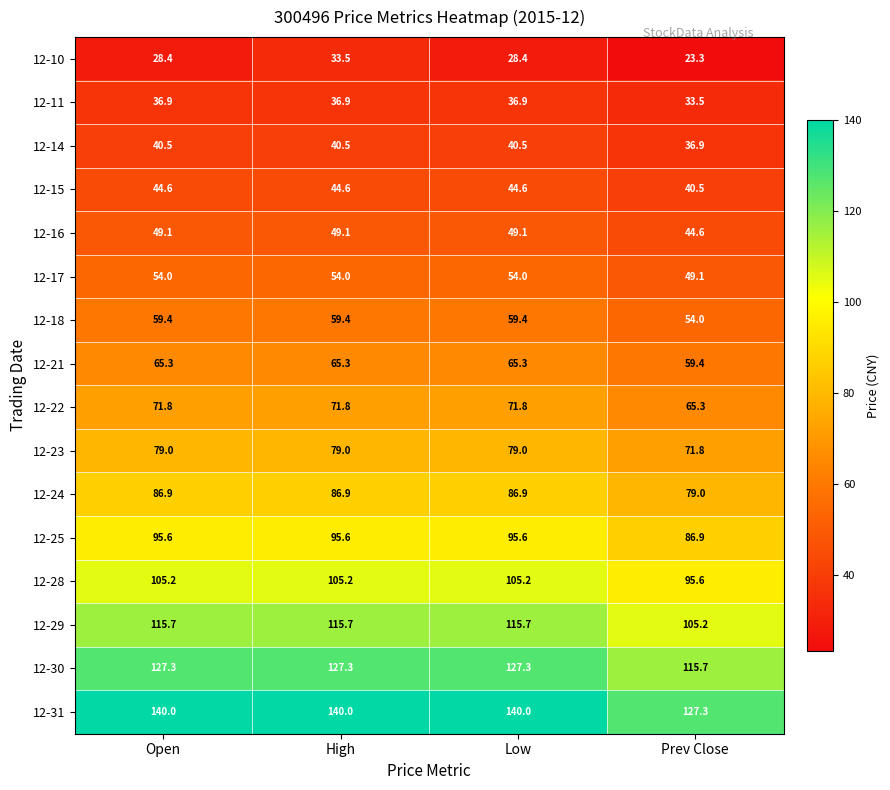

Which series has the largest total across all categories?

12-31